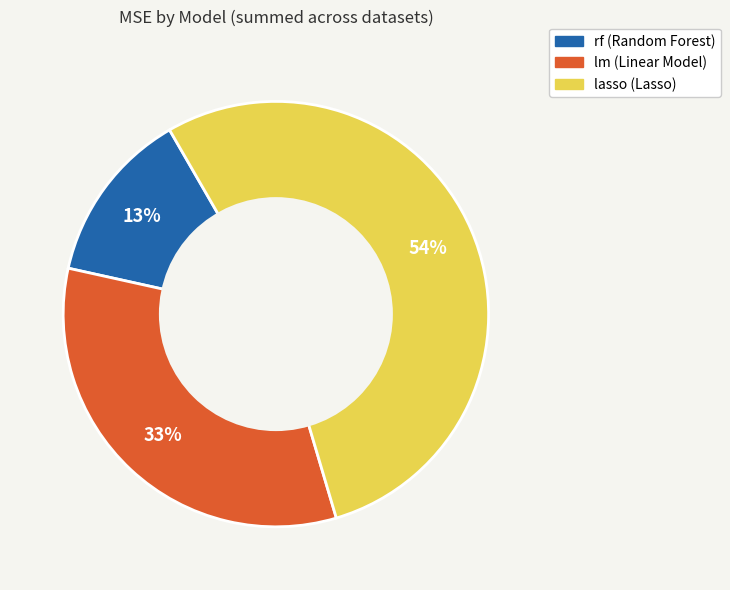

To the nearest percent, what percentage of the pie is lm?

33%